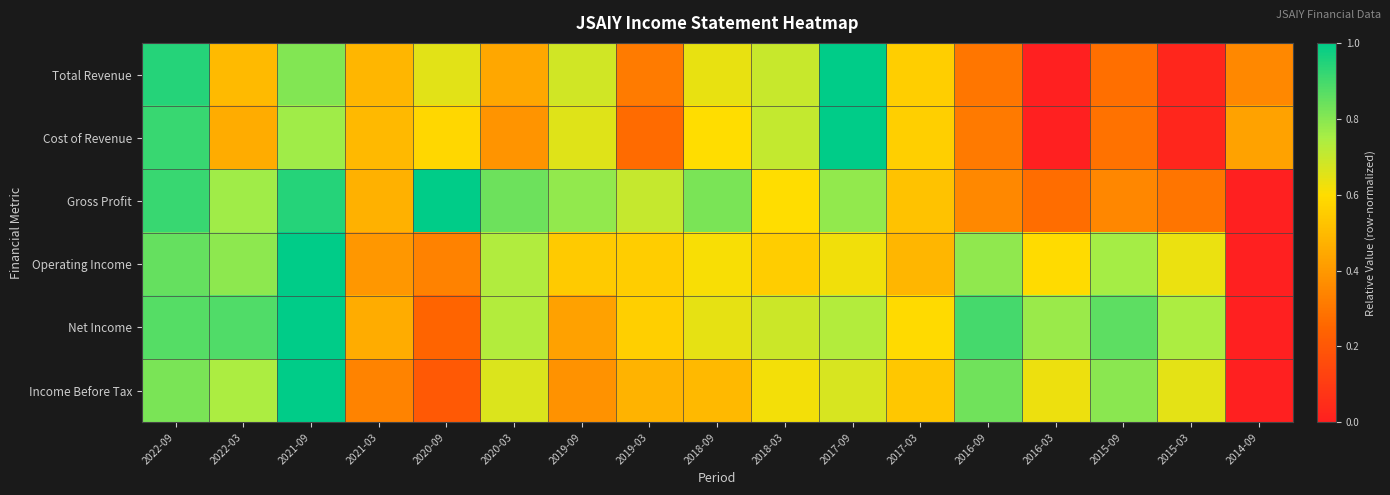

Which series has the largest range (max minus min)?

Total Revenue